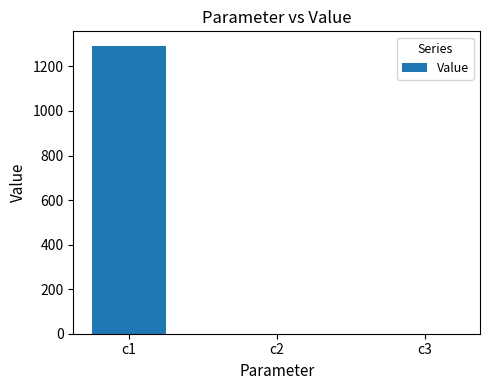

How many distinct data groups are displayed?

1